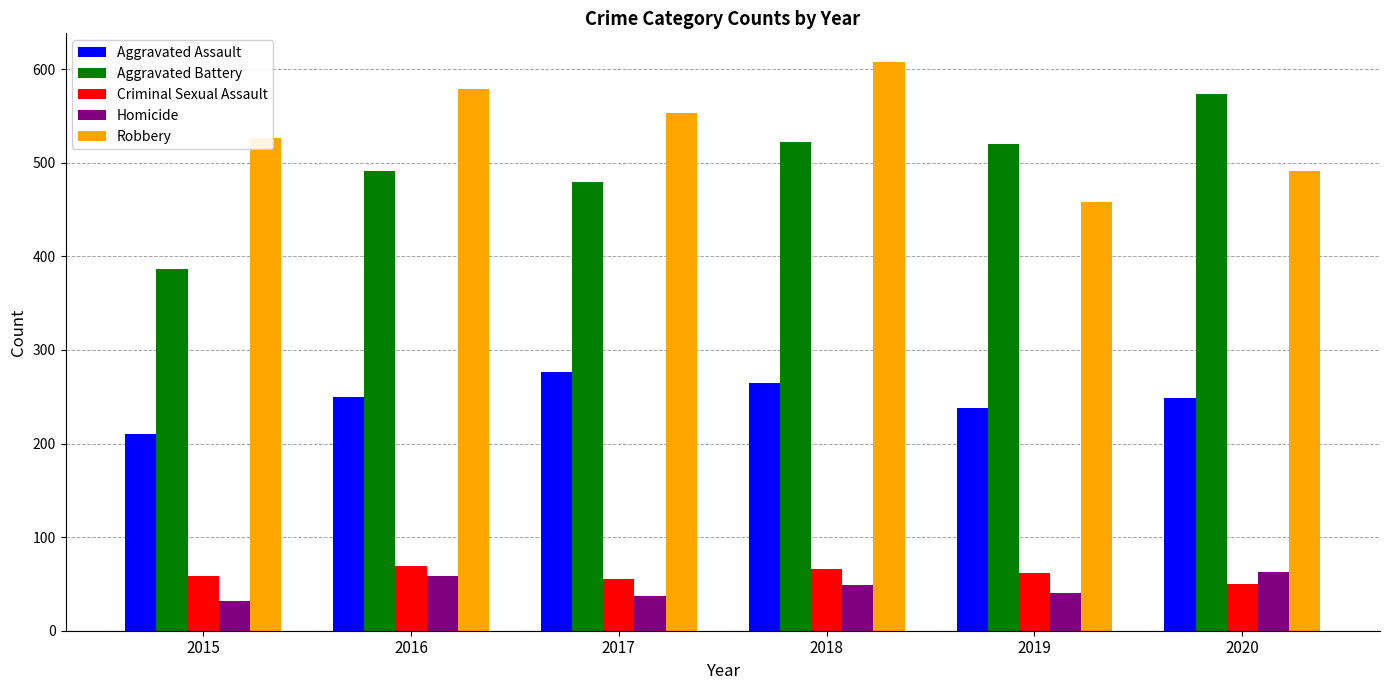

What value does the Robbery series have at 2015, to the nearest 5?

525